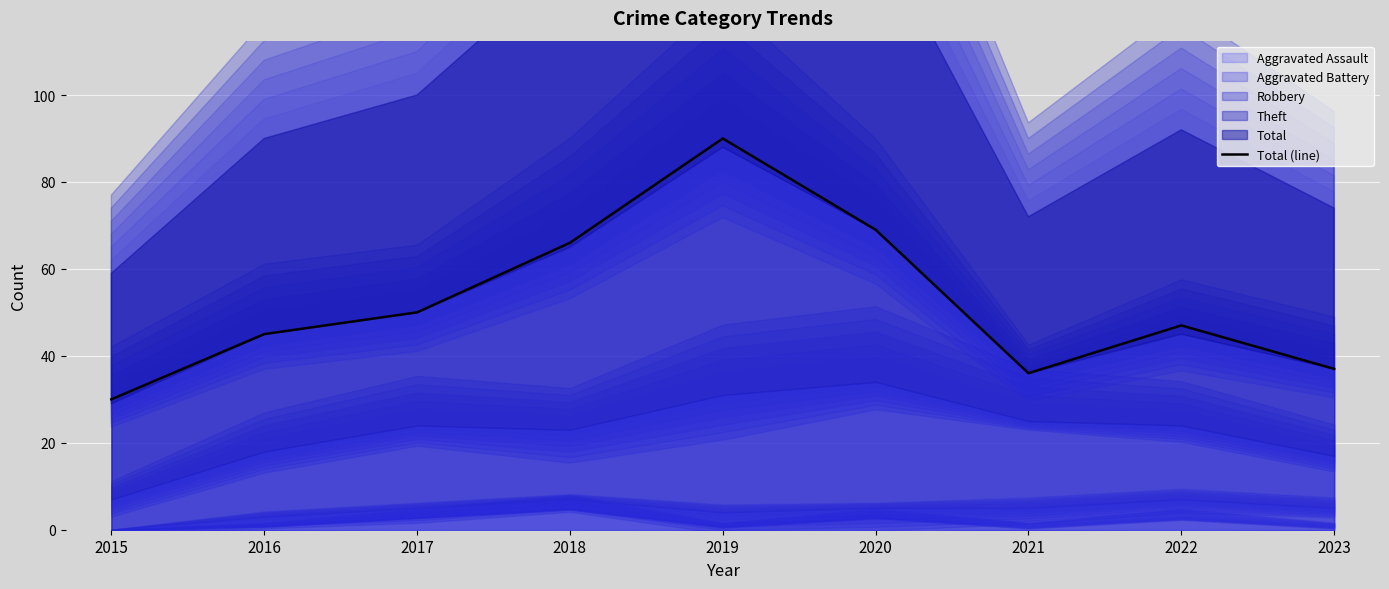

What is the difference between the values at 2016 and 2020?

24